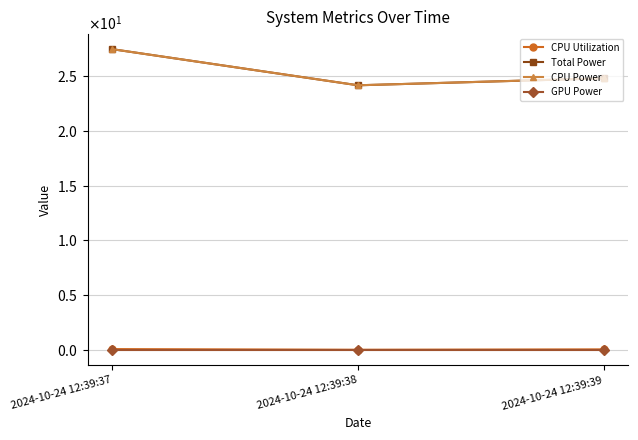

Does the chart have visible grid lines?

Yes